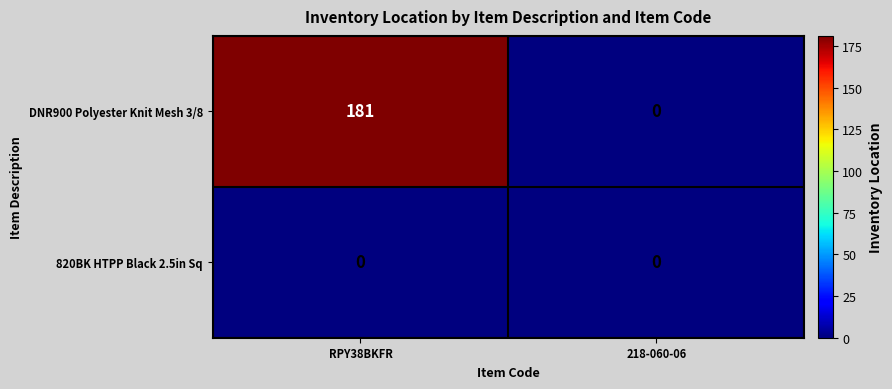

Between RPY38BKFR and 218-060-06, which series saw the biggest shift?

DNR900 Polyester Knit Mesh 3/8